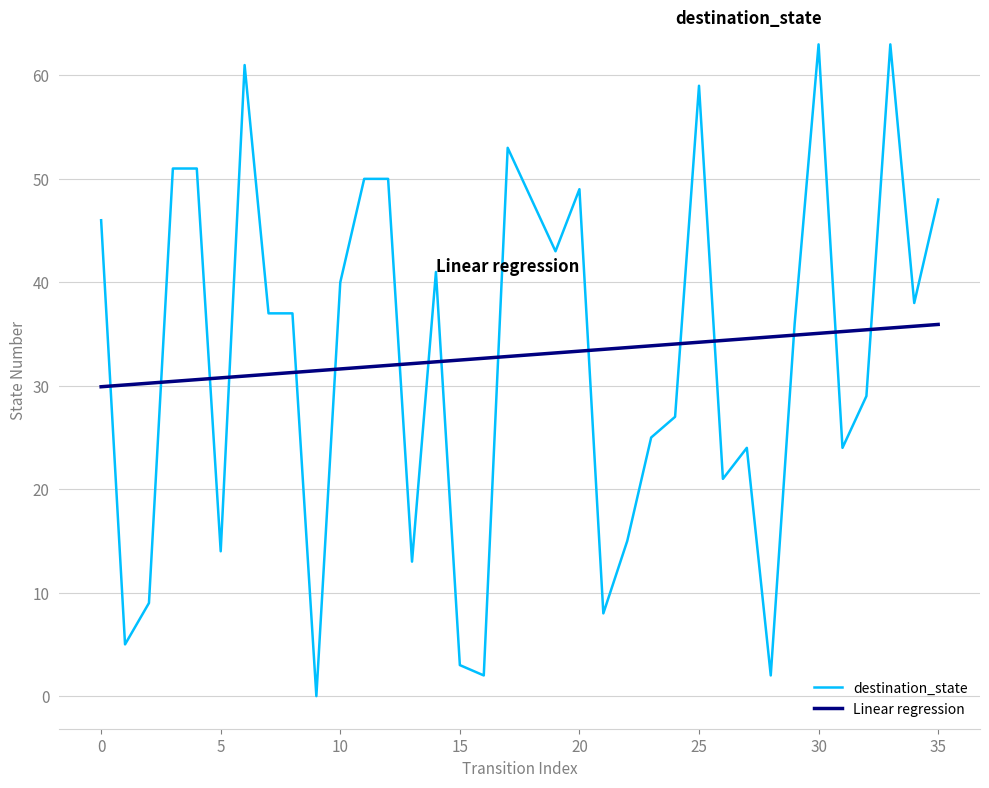

Which series has the largest range (max minus min)?

destination_state